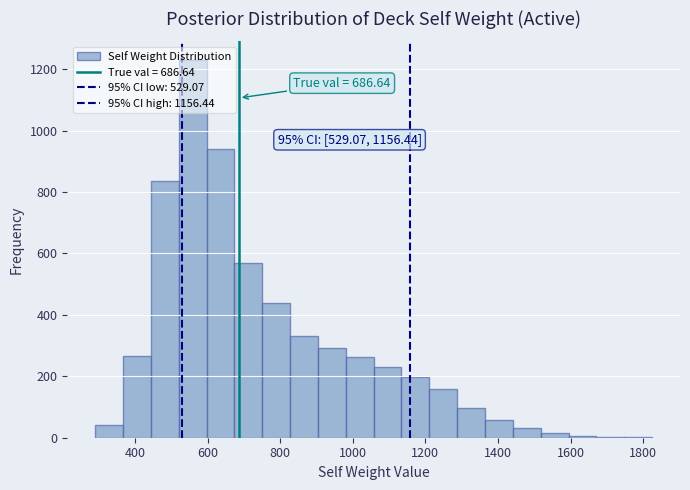

Around what value on the x-axis is the tallest bar? Give the approximate position of its centre, as read against the axis.

560